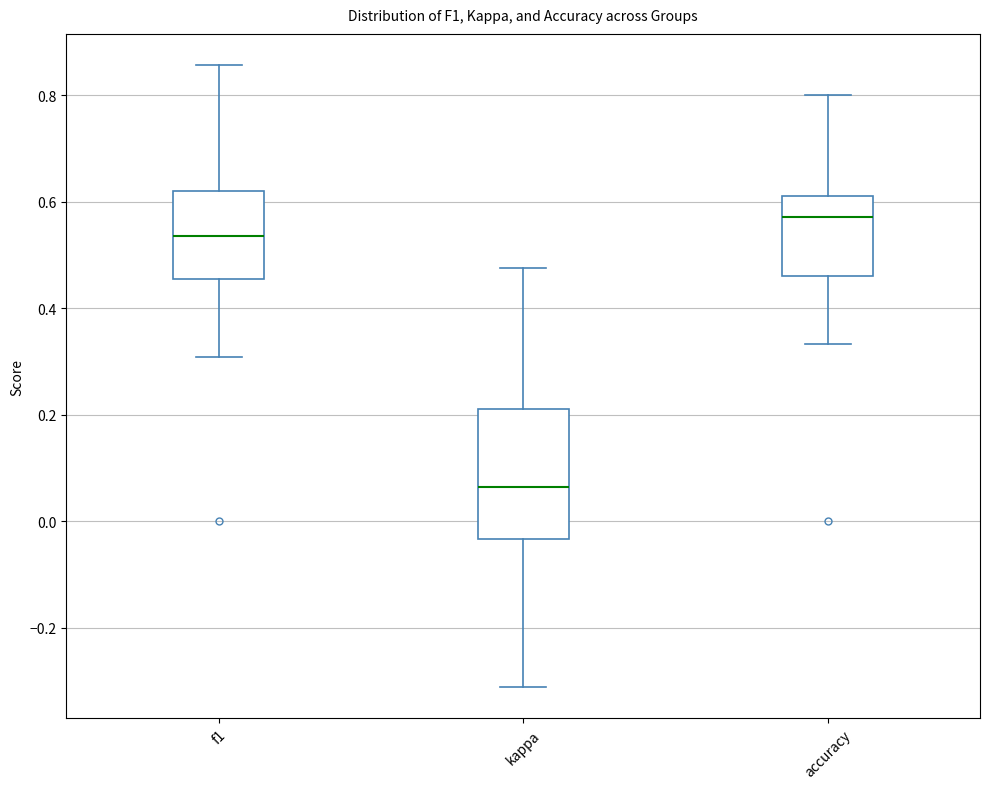

Which box has the highest median line?

accuracy